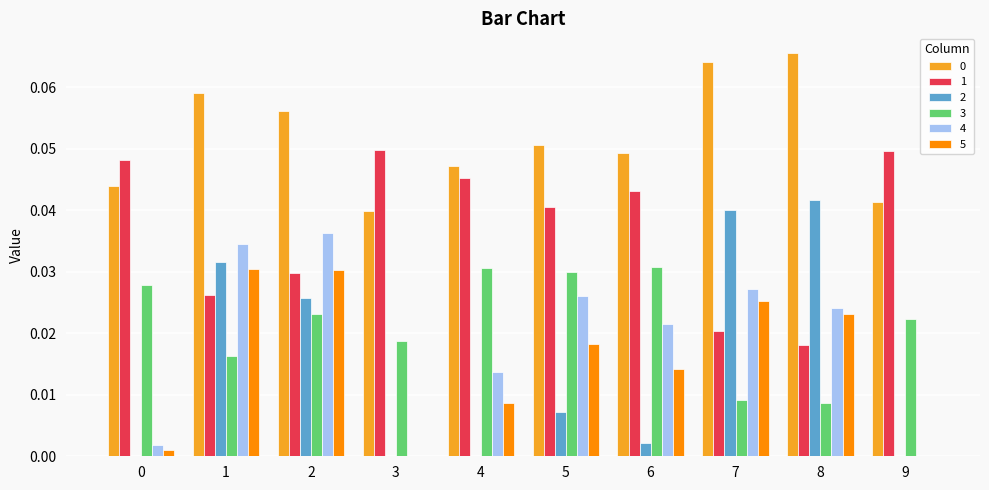

Are the bars grouped side by side (vs. stacked)?

Yes